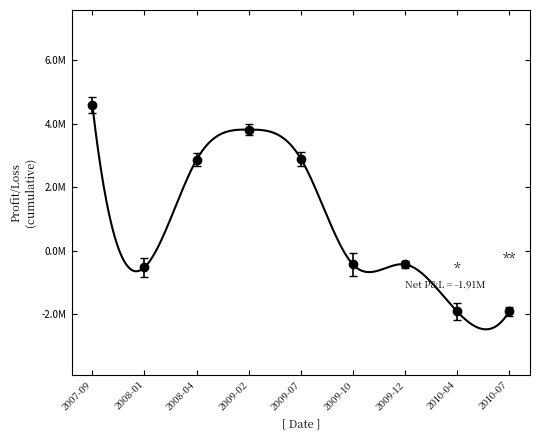

The value at 2009-10 is -5257782.9. True or false?

False